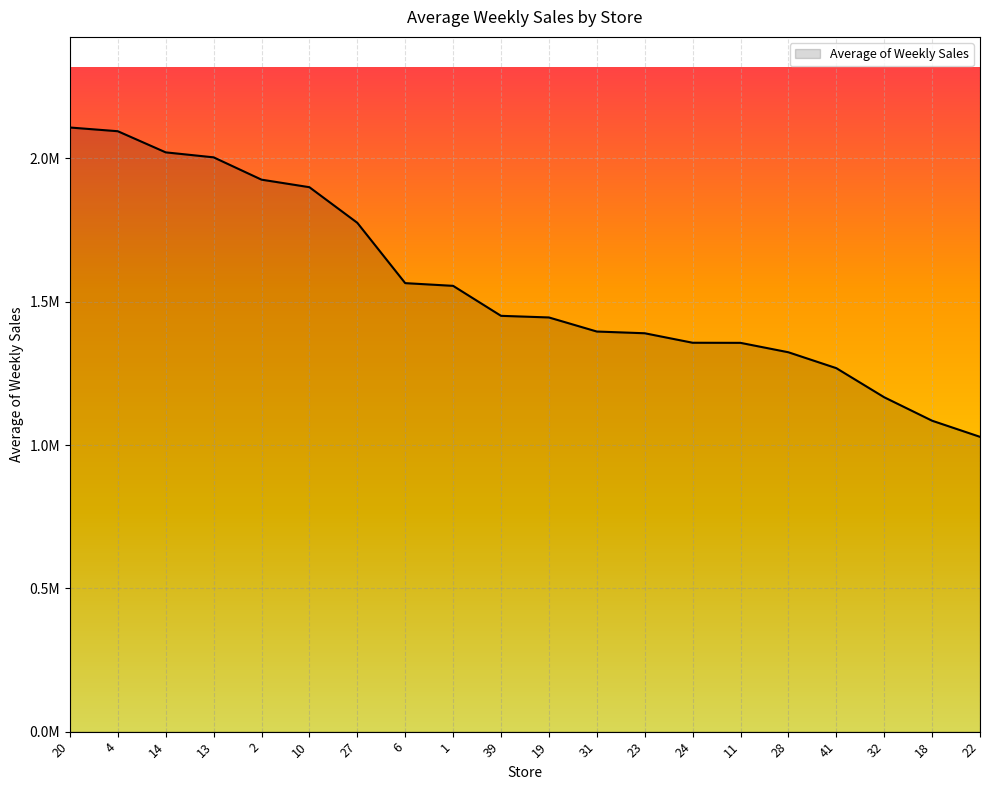

What is the ratio of the value at 19 to the value at 11?

1.1